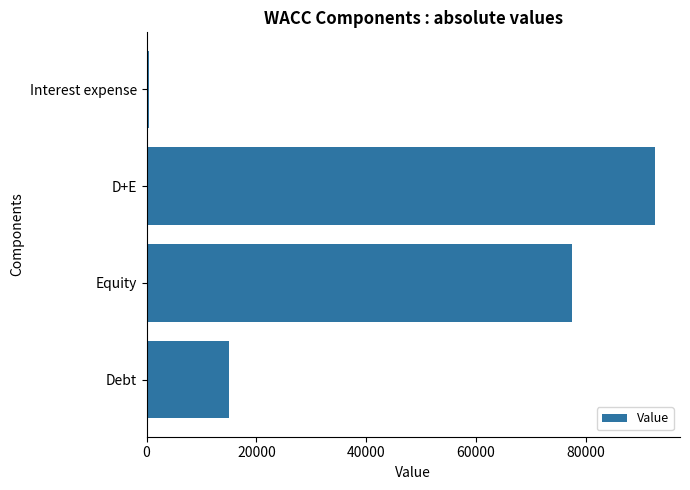

What is the average value?

46376.1